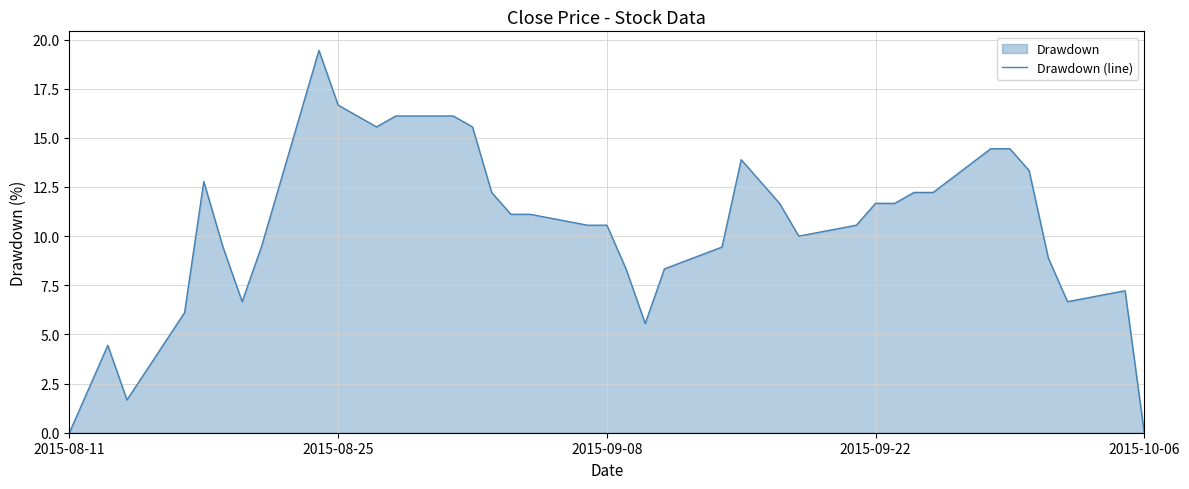

What is the difference between the maximum and minimum values?

19.4